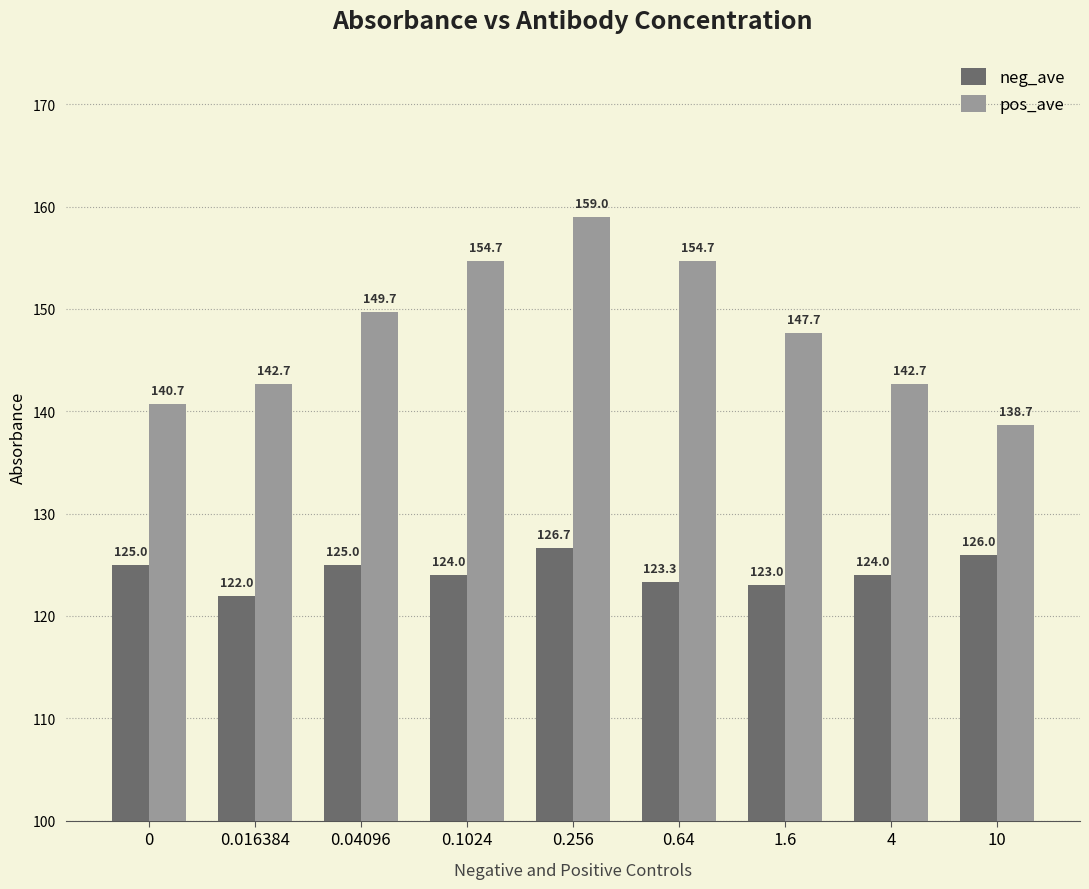

Which series has the largest total across all categories?

pos_ave